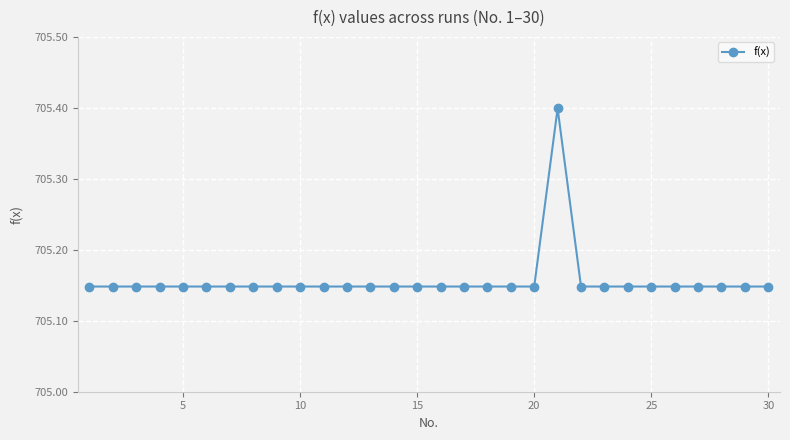

How many values are between 705 and 706?

30